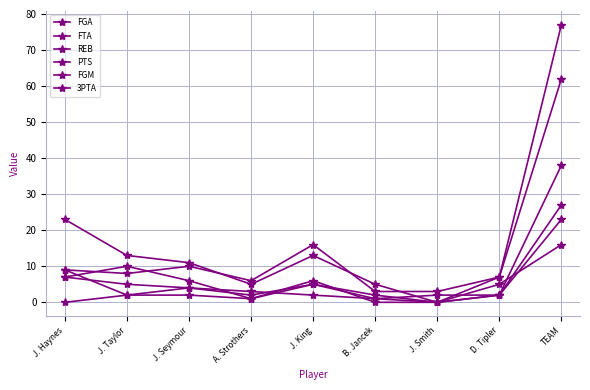

What is the difference between the maximum and minimum values in the FGA series?

59